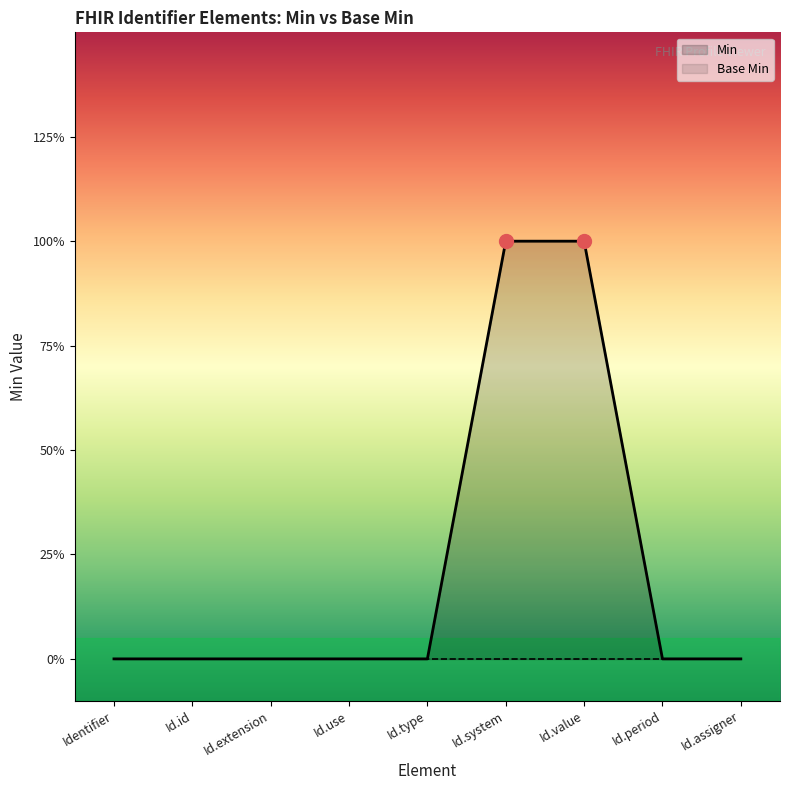

Reading left to right, extract all data points from this chart.

Identifier=0	Id.id=0	Id.extension=0	Id.use=0	Id.type=0	Id.system=1	Id.value=1	Id.period=0	Id.assigner=0